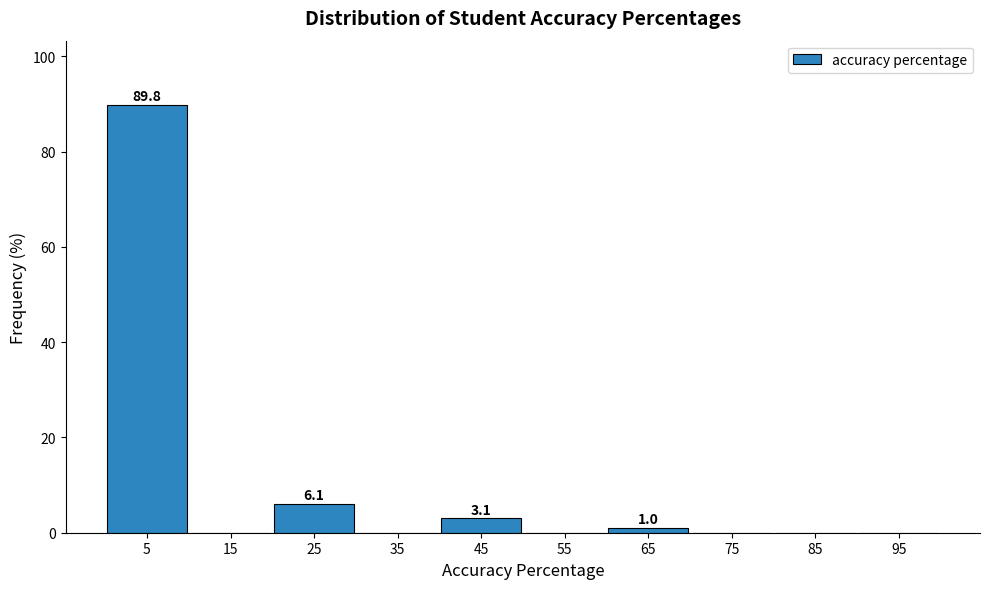

Over which range of the x-axis is the bar tallest?

0 to 10